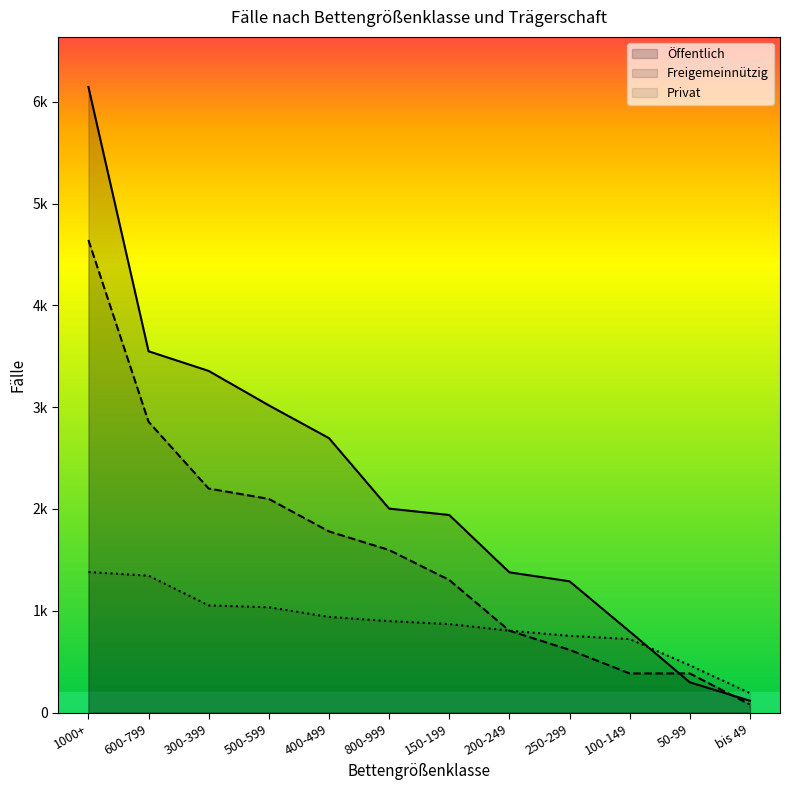

What is the value of the Privat point at the 1st from the left?

1381